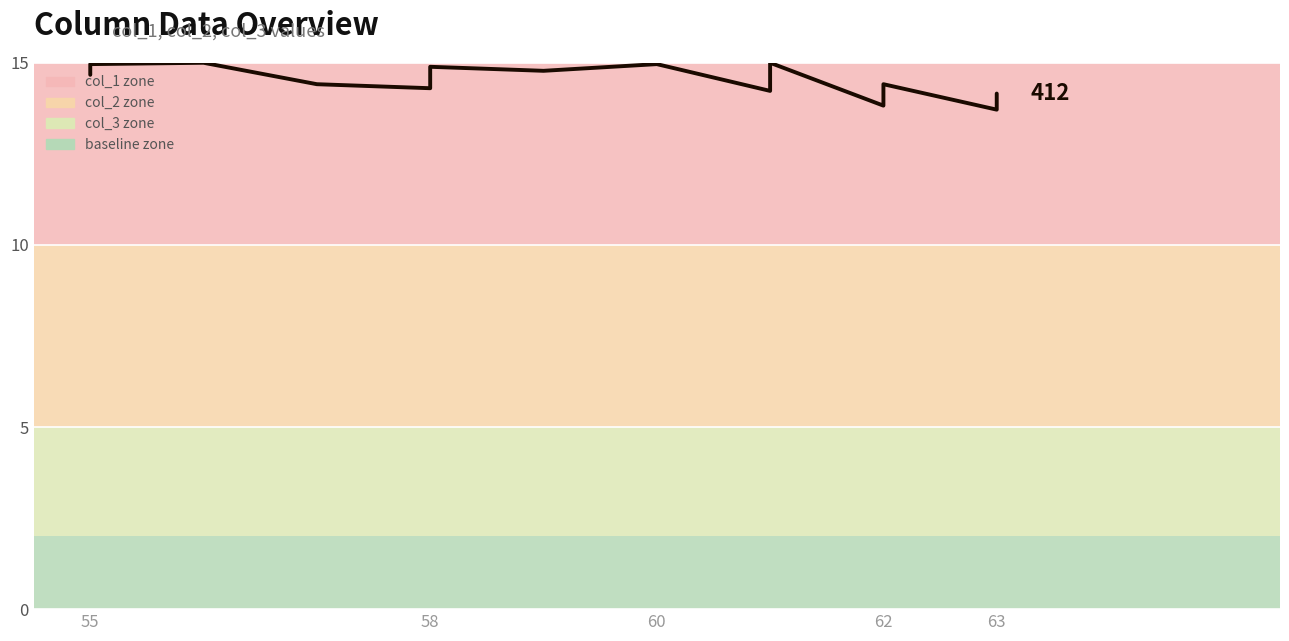

Reading left to right, what are all the values shown in this chart?

14.7	15.0	15.0	14.4	14.3	14.6	14.7	14.9	14.8	15.0	14.2	14.4	15.0	13.8	14.1	14.3	14.4	13.7	14.0	14.2